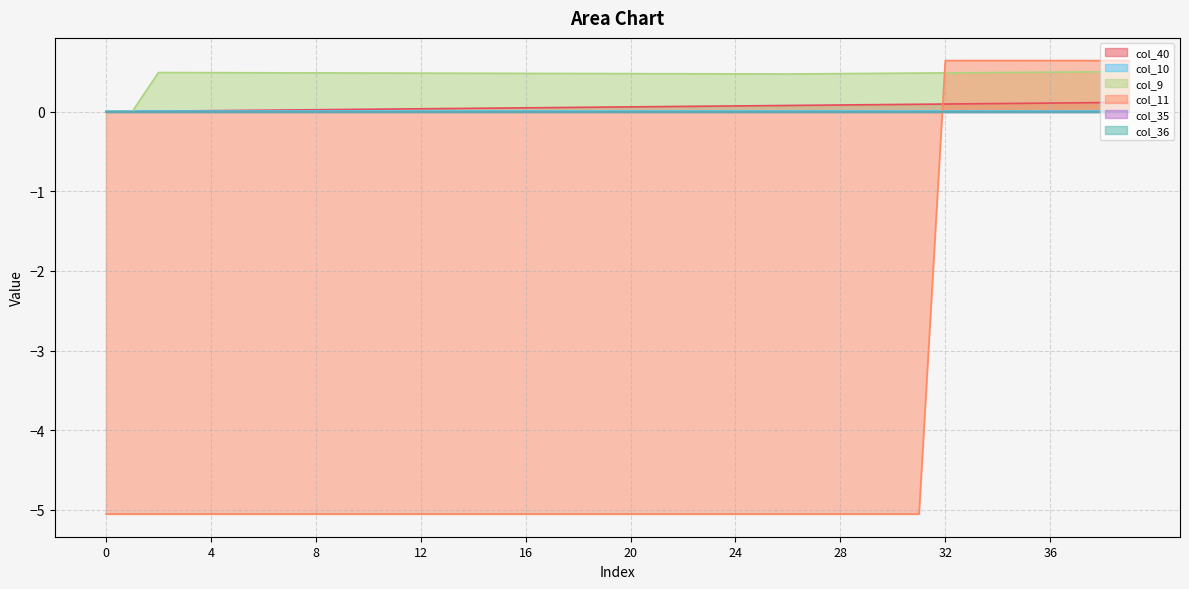

What is the value of the col_11 point at the 17th from the left?

-5.1